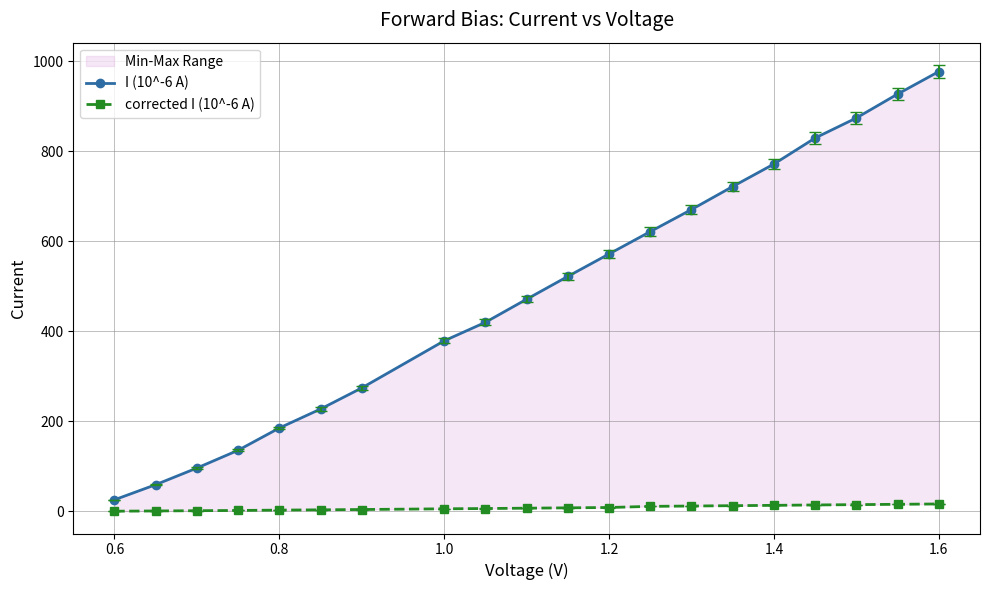

The value of corrected I (10^-6 A) at 1.4 is 13.6. True or false?

True